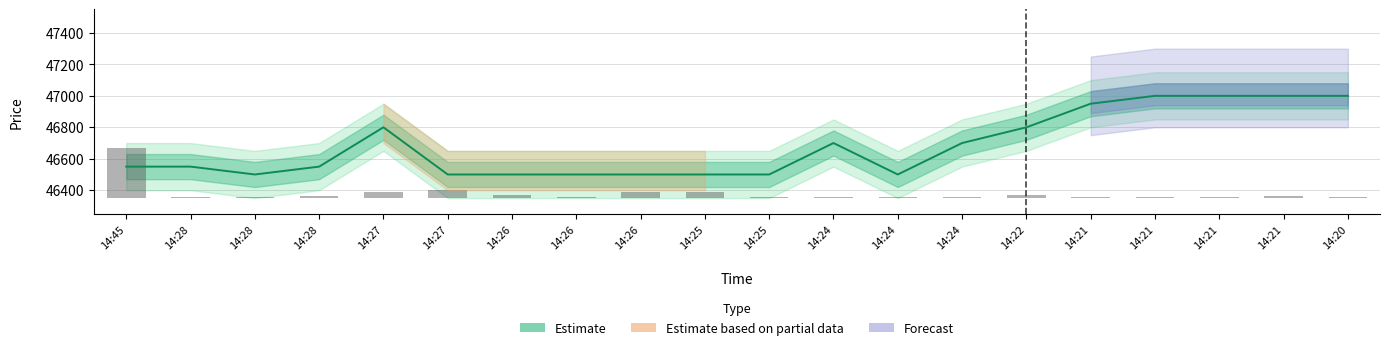

How many data points does each series have?

20